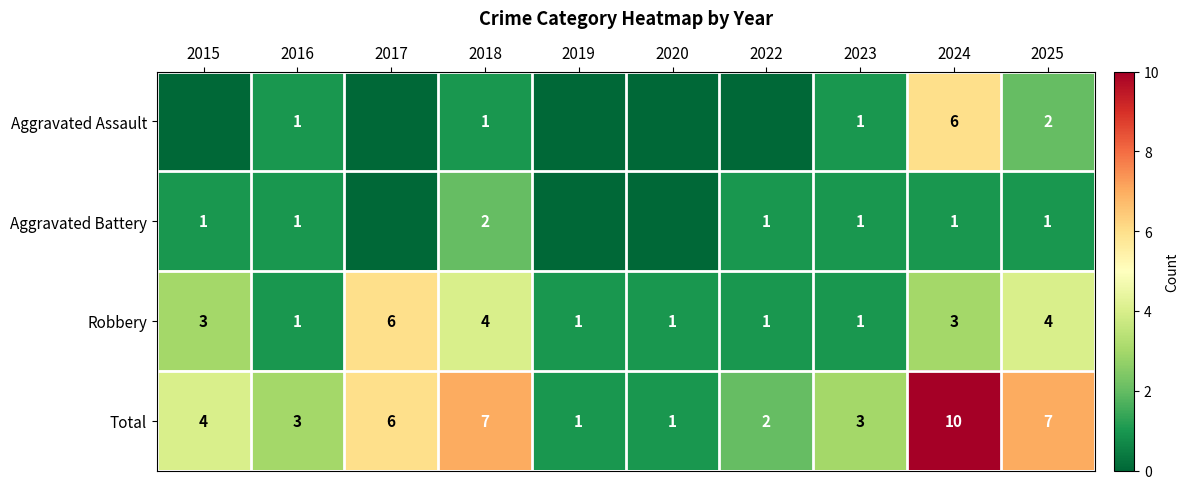

True or false: Total has a value of 4 at 2016.

False